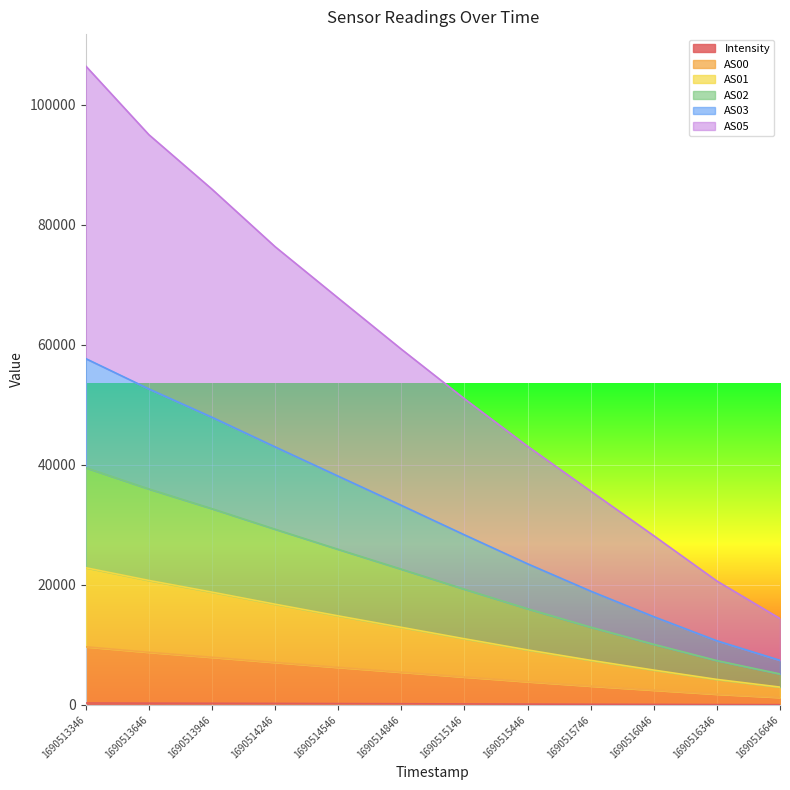

Where does the Intensity series first go above 197?

1690513346